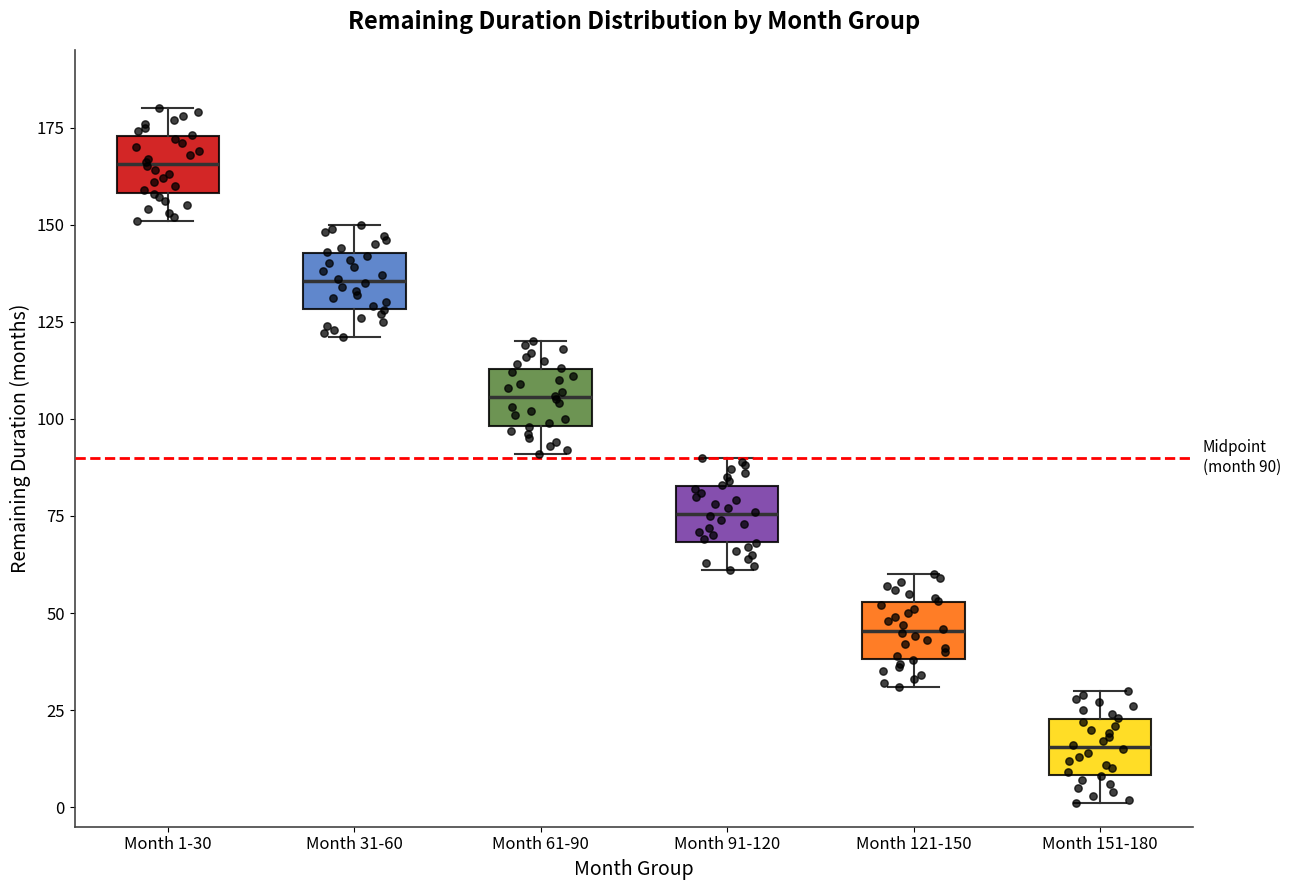

Which box's median line is the lowest?

Month 151-180